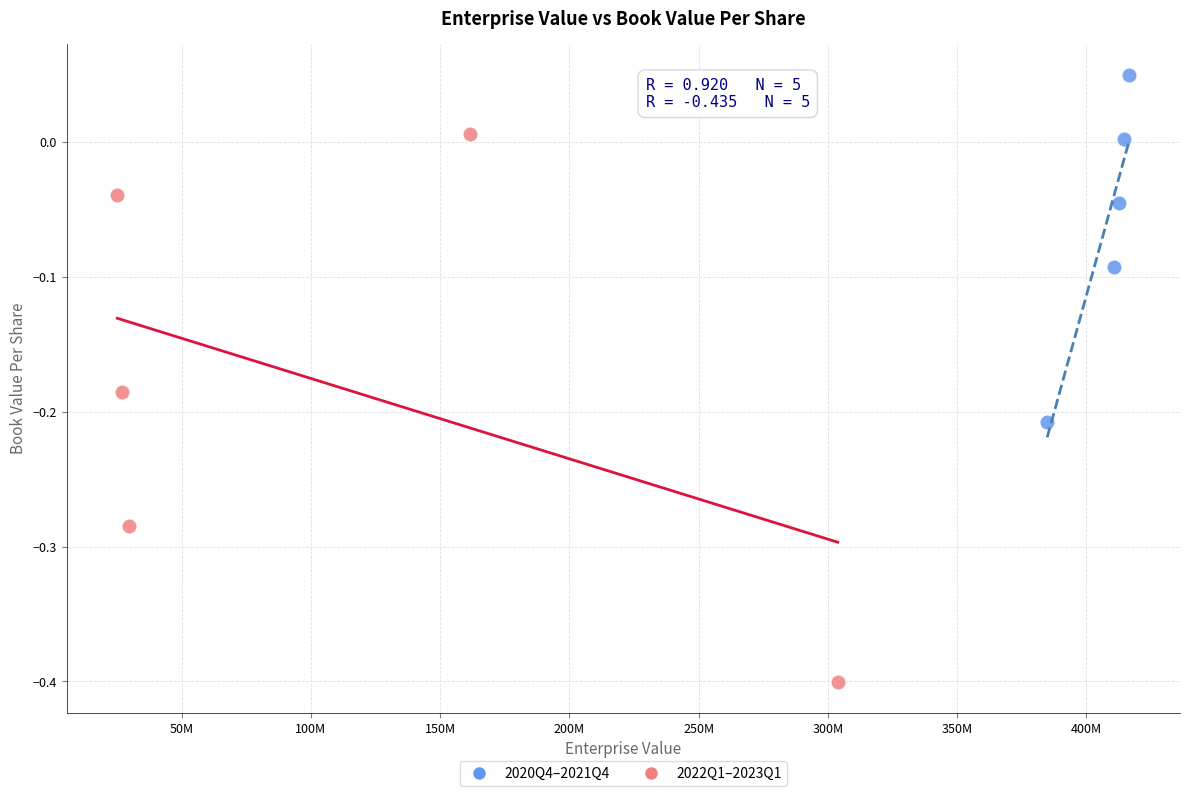

Which series reaches the maximum Y coordinate?

2020Q4–2021Q4